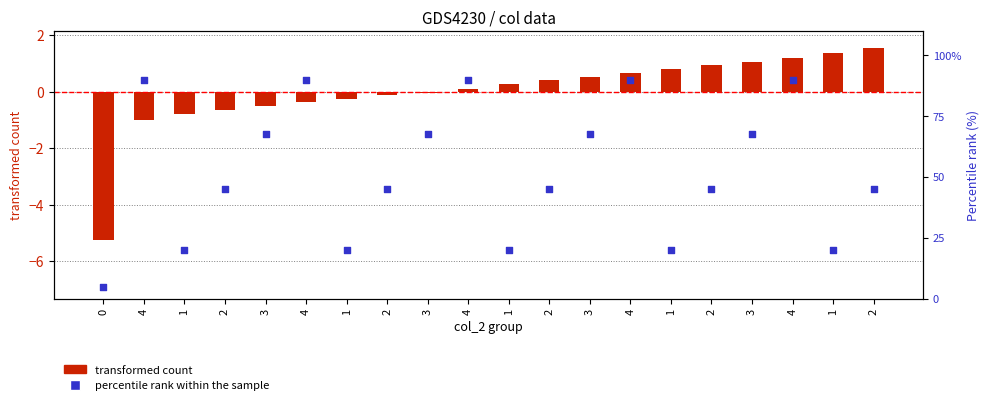

What are all the series names shown in the legend?

transformed count, percentile rank within the sample